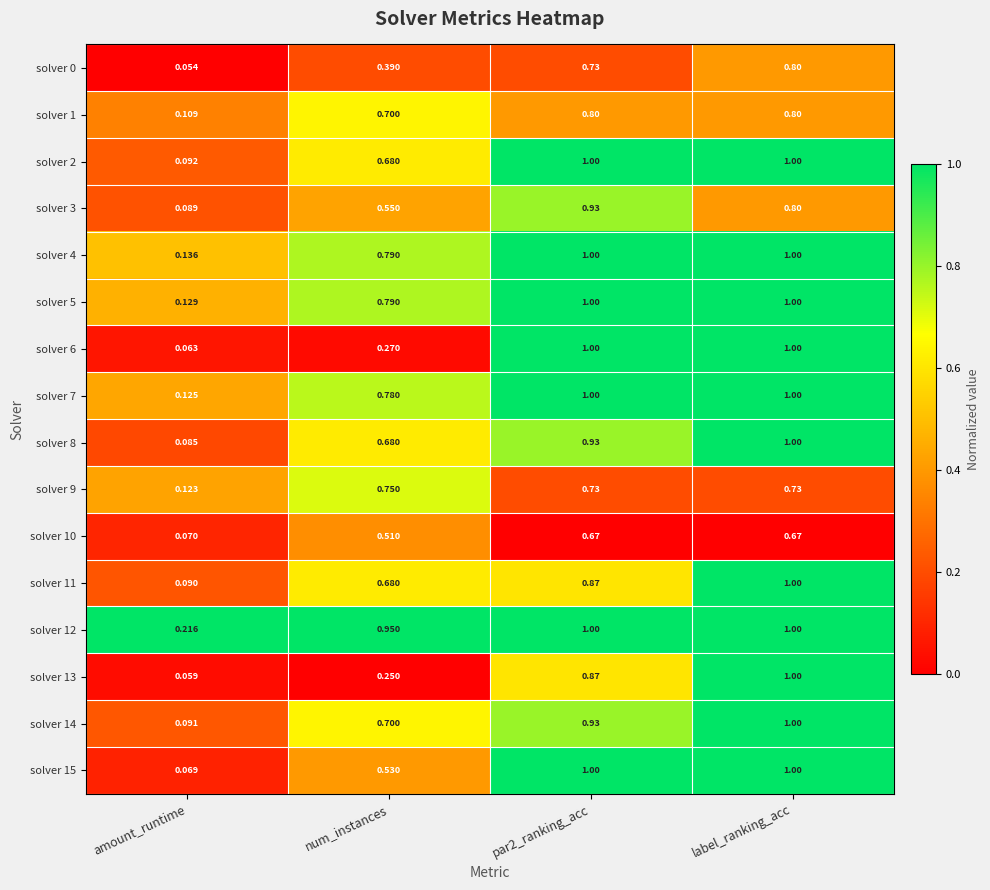

Which series changed the most between amount_runtime and num_instances?

solver 12